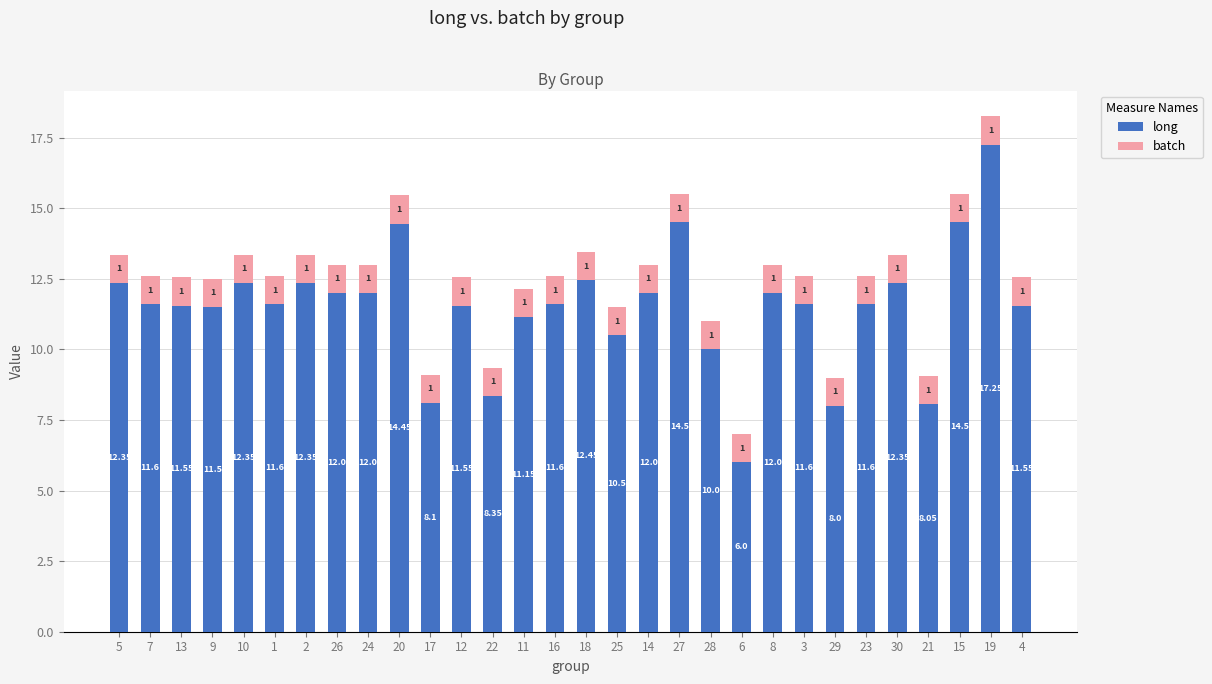

At which category is the sum across all series the highest?

19